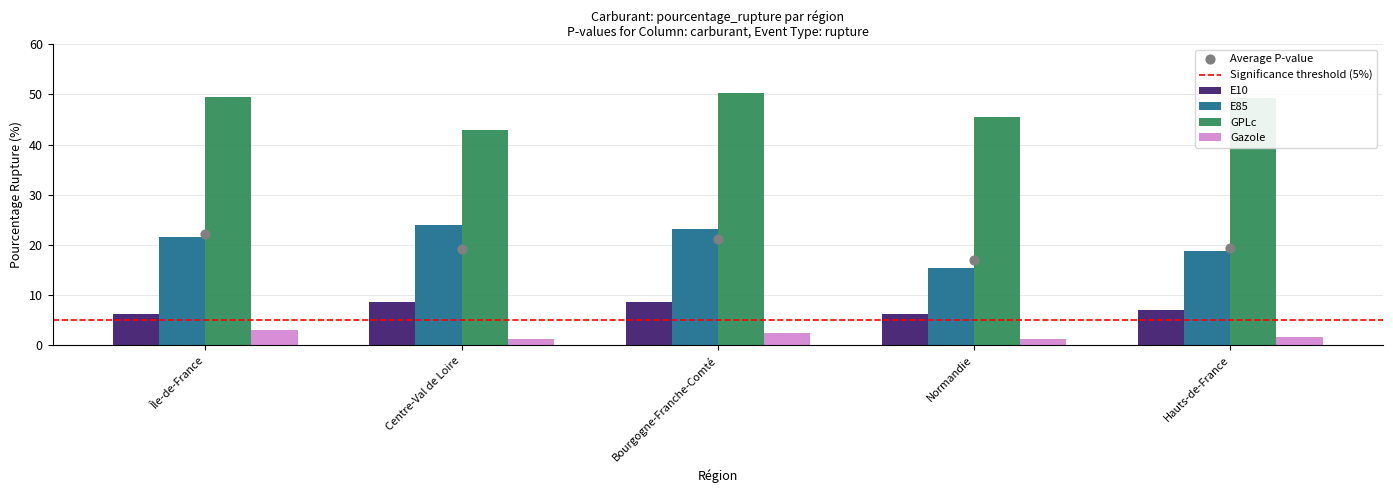

What is the total value across all series at Centre-Val de Loire?

76.9